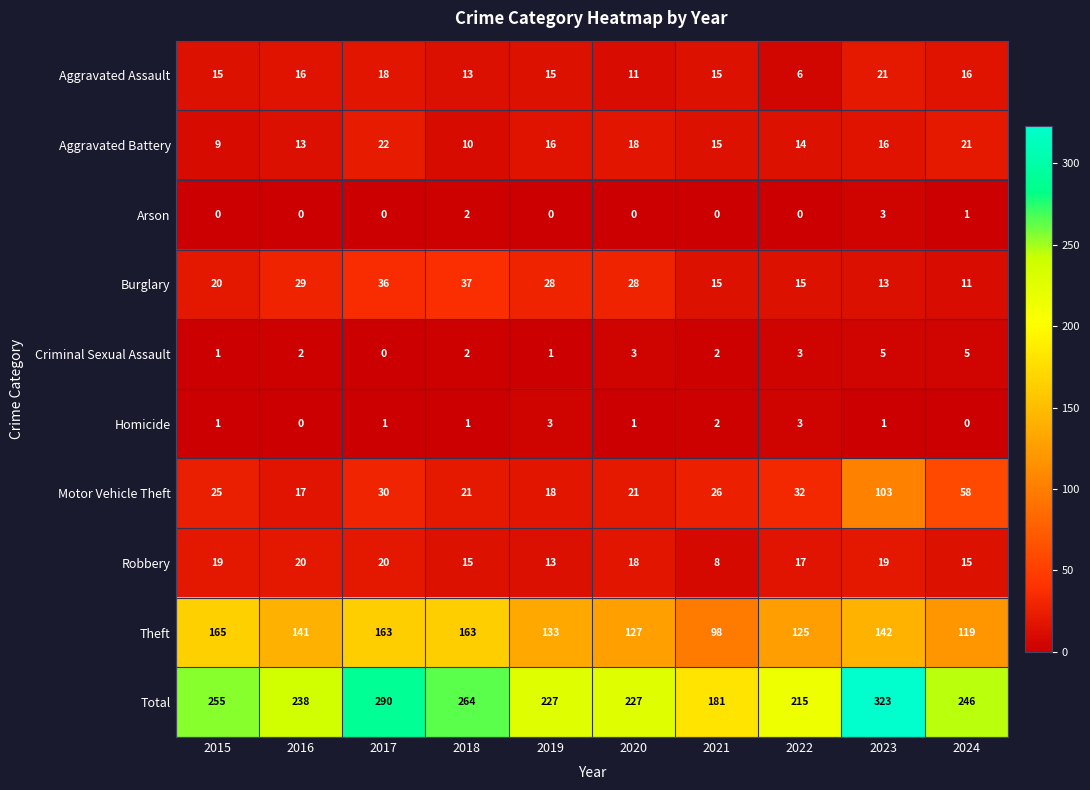

Which series has the largest range (max minus min)?

Total